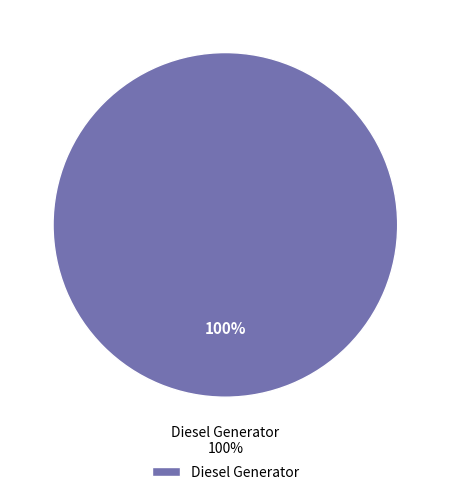

True or false: Diesel Generator accounts for 87% of the total.

False